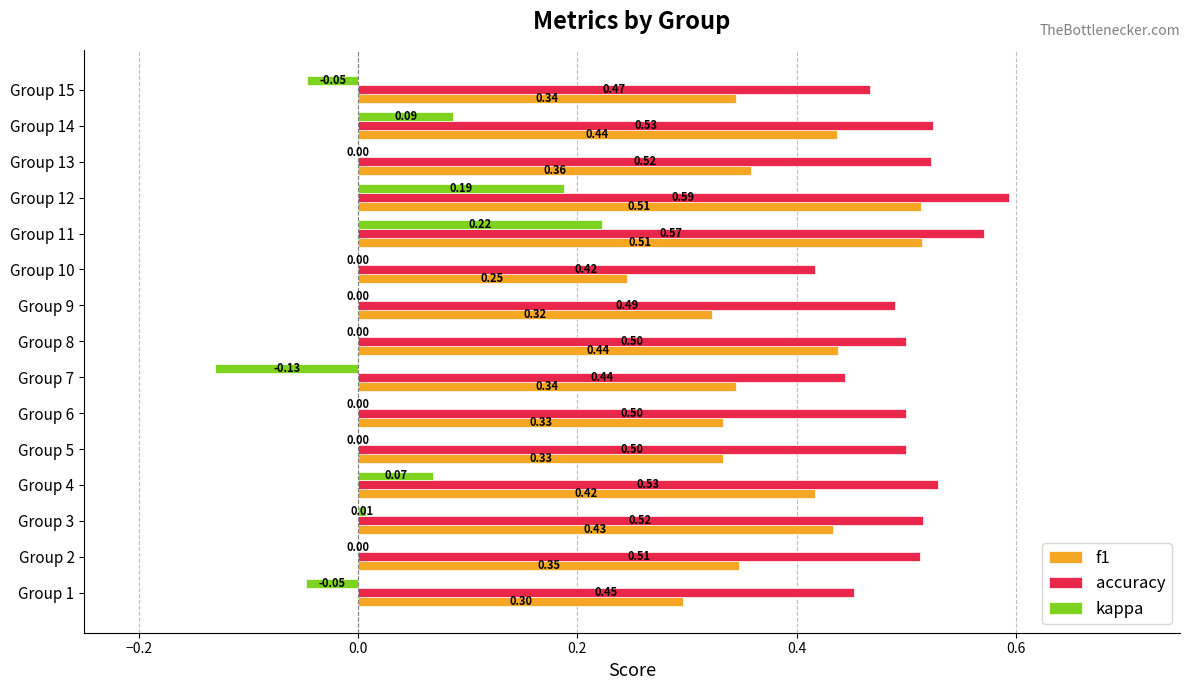

Which series has the largest total across all categories?

accuracy